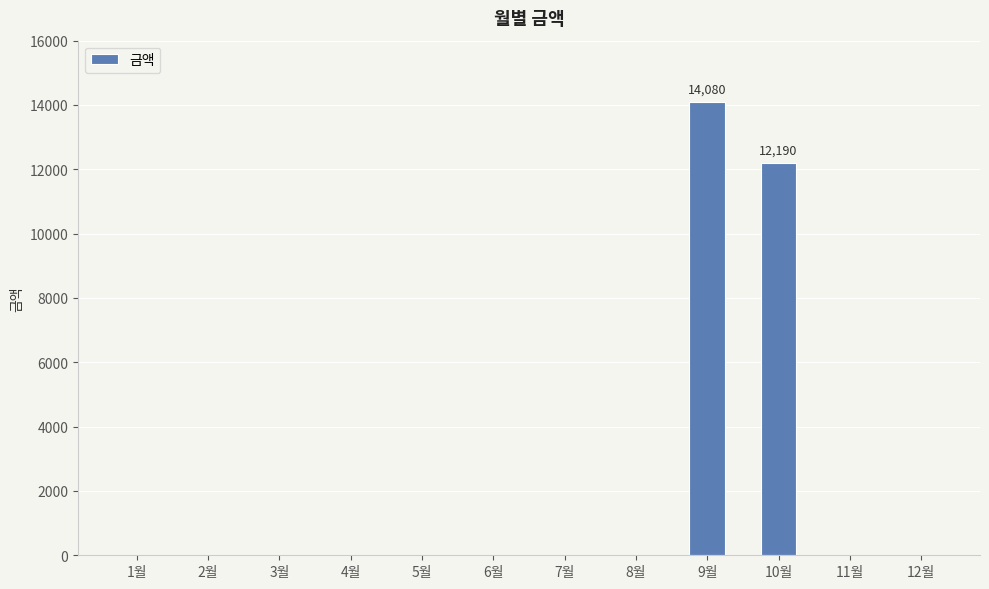

What is the sum of all values?

26270